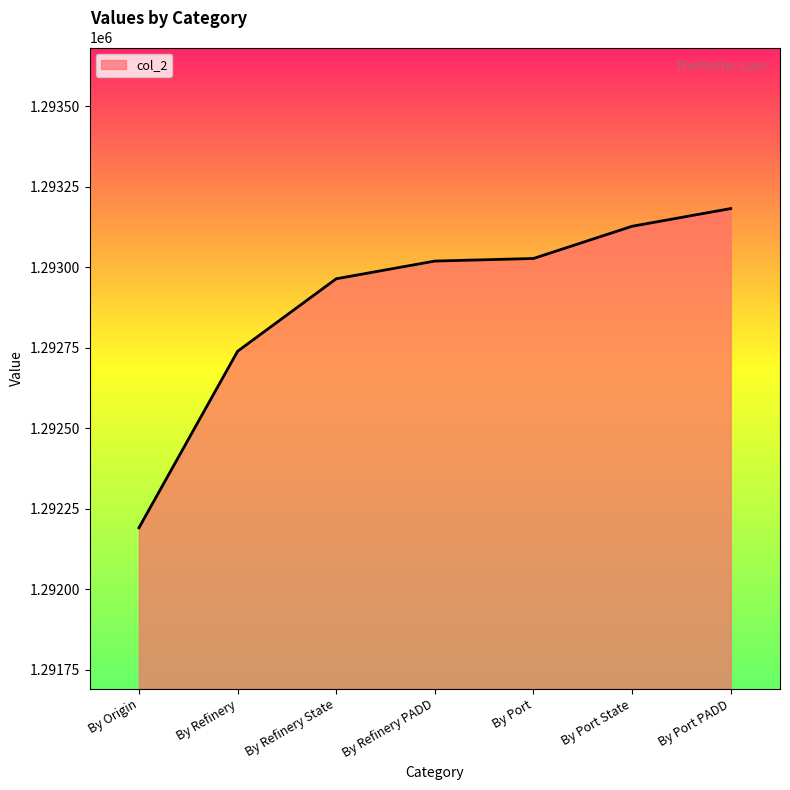

What is the difference between the values at By Refinery and By Port State?

388